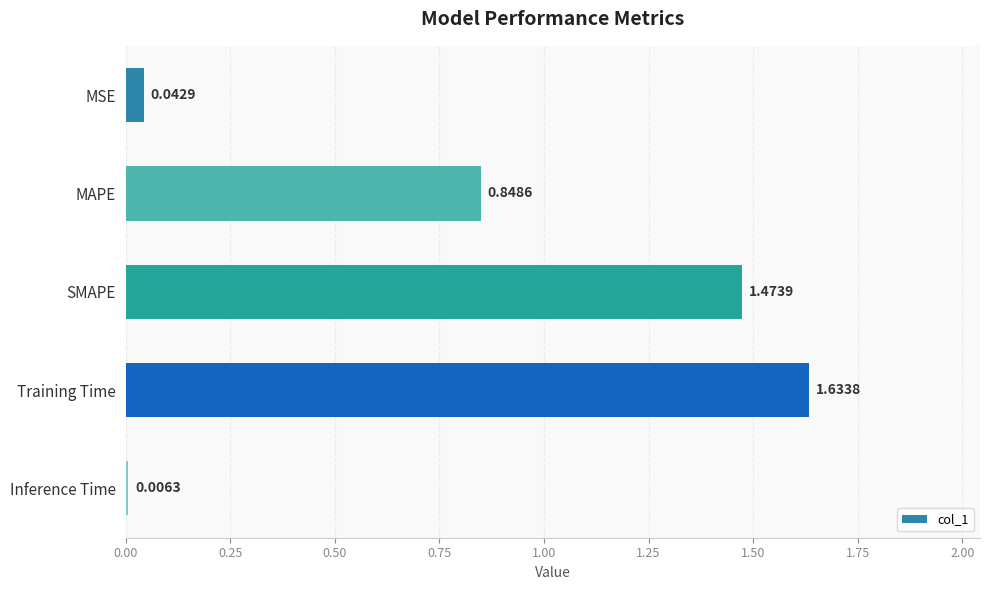

Which category has the lowest value across all series?

Inference Time